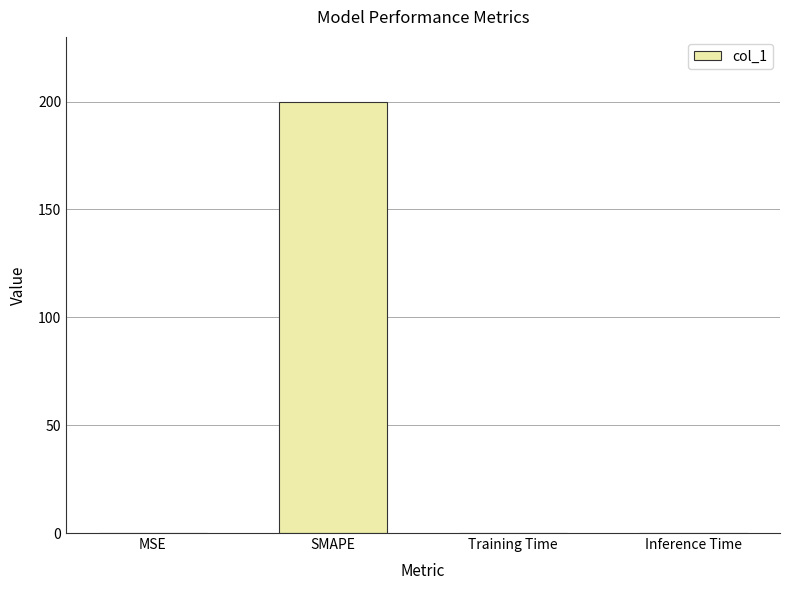

True or false: the data shows 0.0 at Inference Time.

True